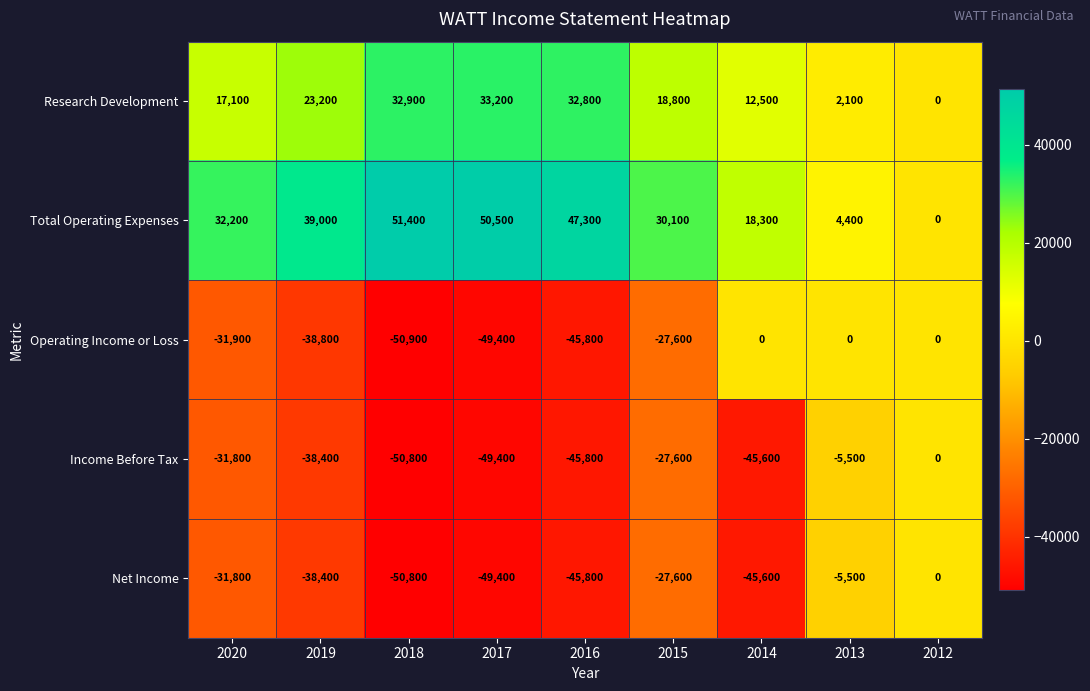

Is the value of Total Operating Expenses at 2014 greater than the value of Net Income at 2019?

Yes